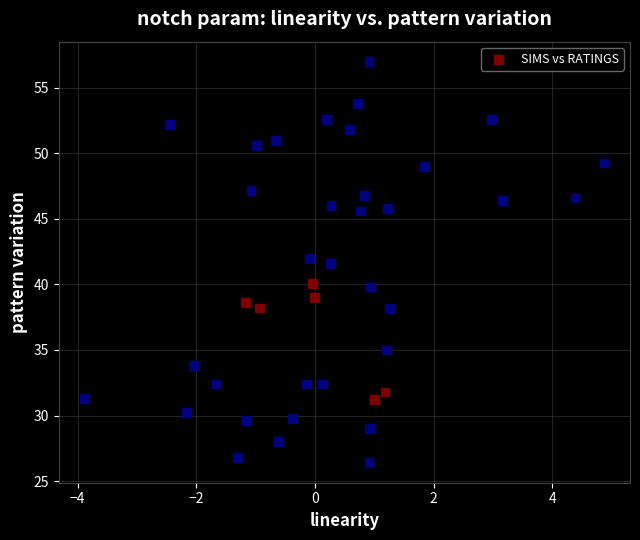

What is the range of X values (max minus min)?

8.8